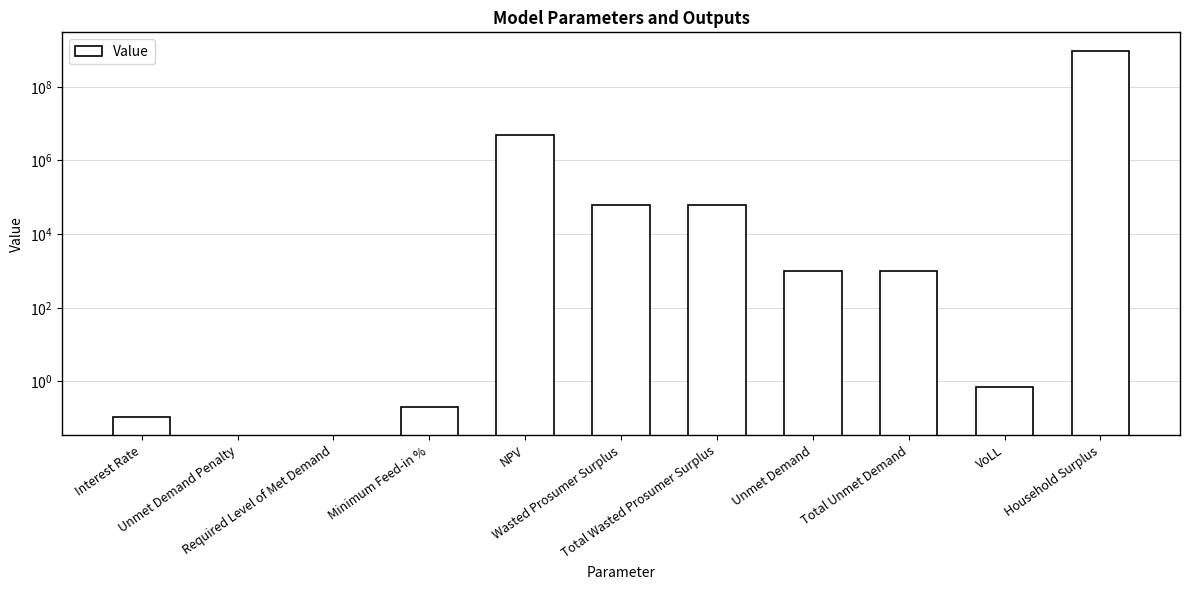

What is the sum of the values at Household Surplus and Total Wasted Prosumer Surplus?

959643137.7